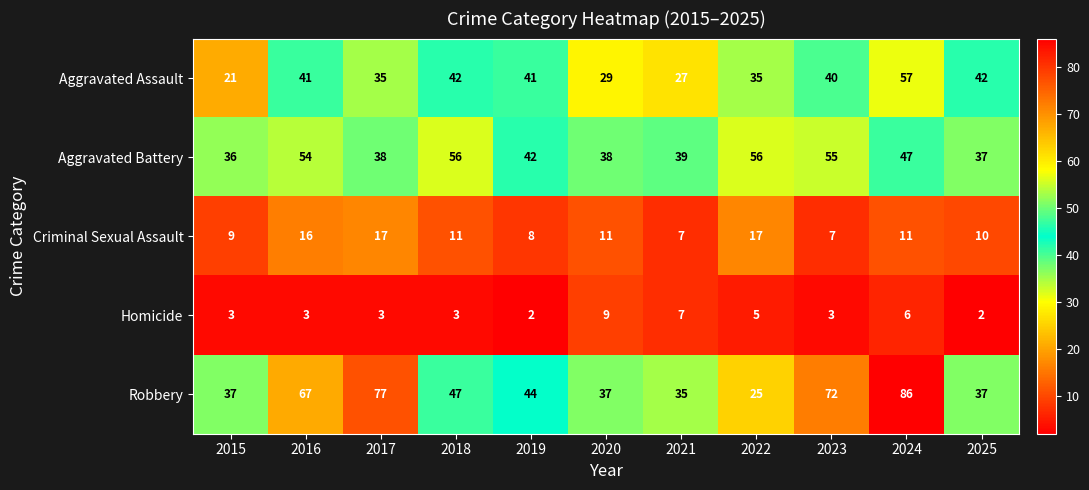

How many values in the Aggravated Assault series are below 40?

5